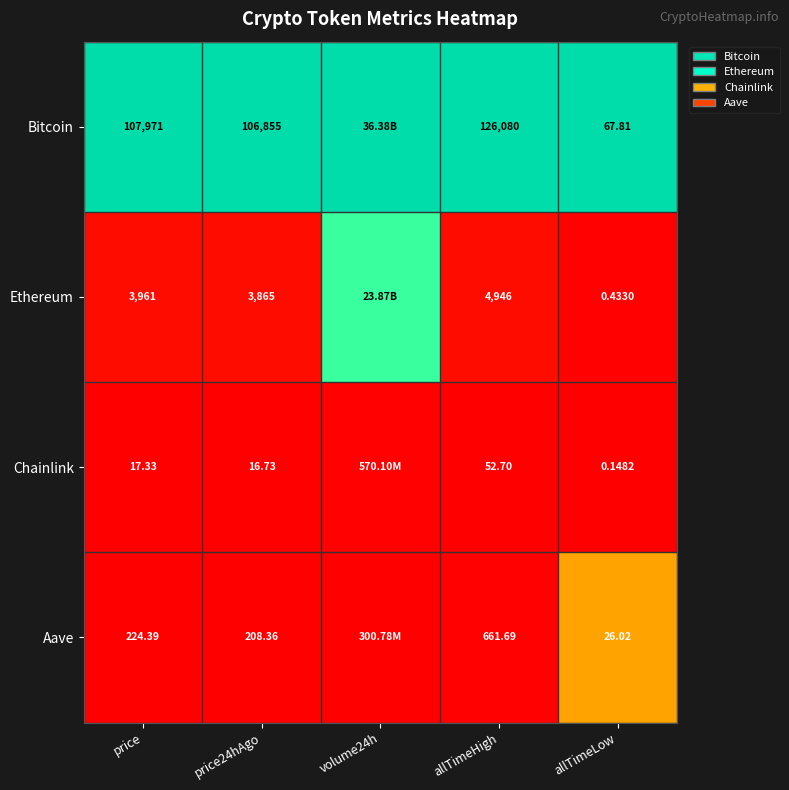

Which series changed the most between price and allTimeHigh?

Bitcoin